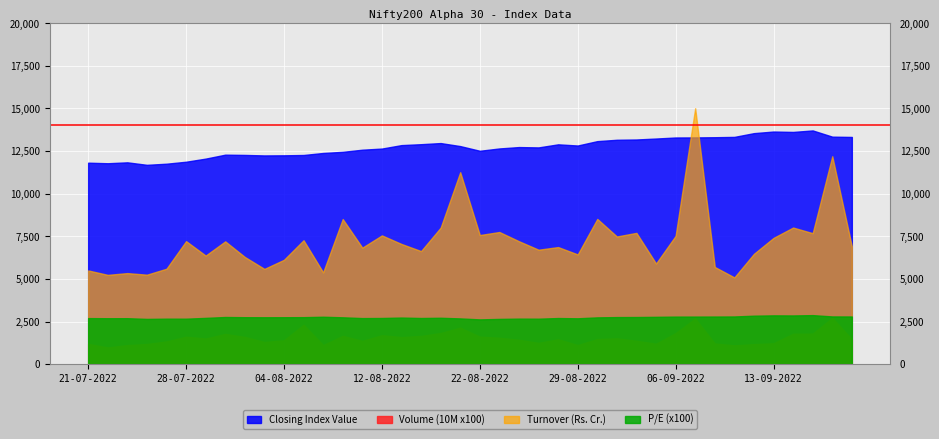

At which category does the chart reach its peak across all series?

07-09-2022